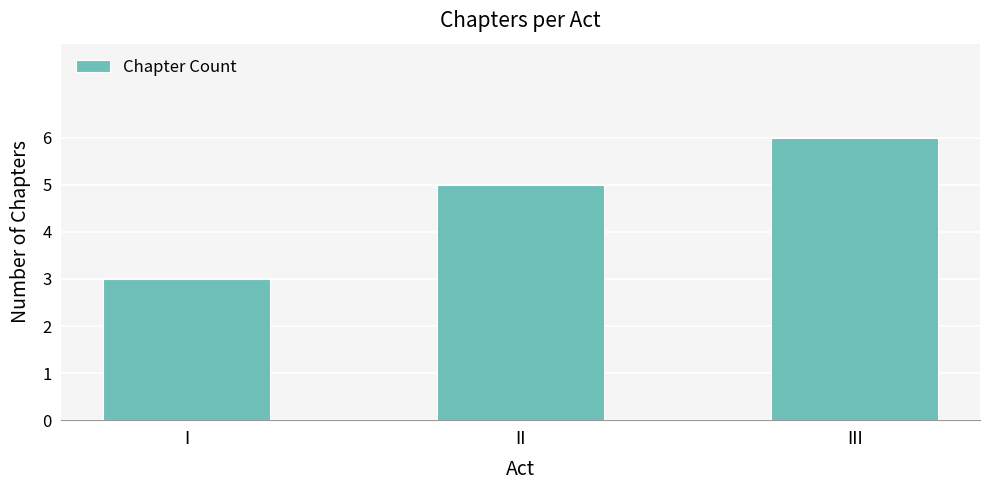

Read the value at I.

3